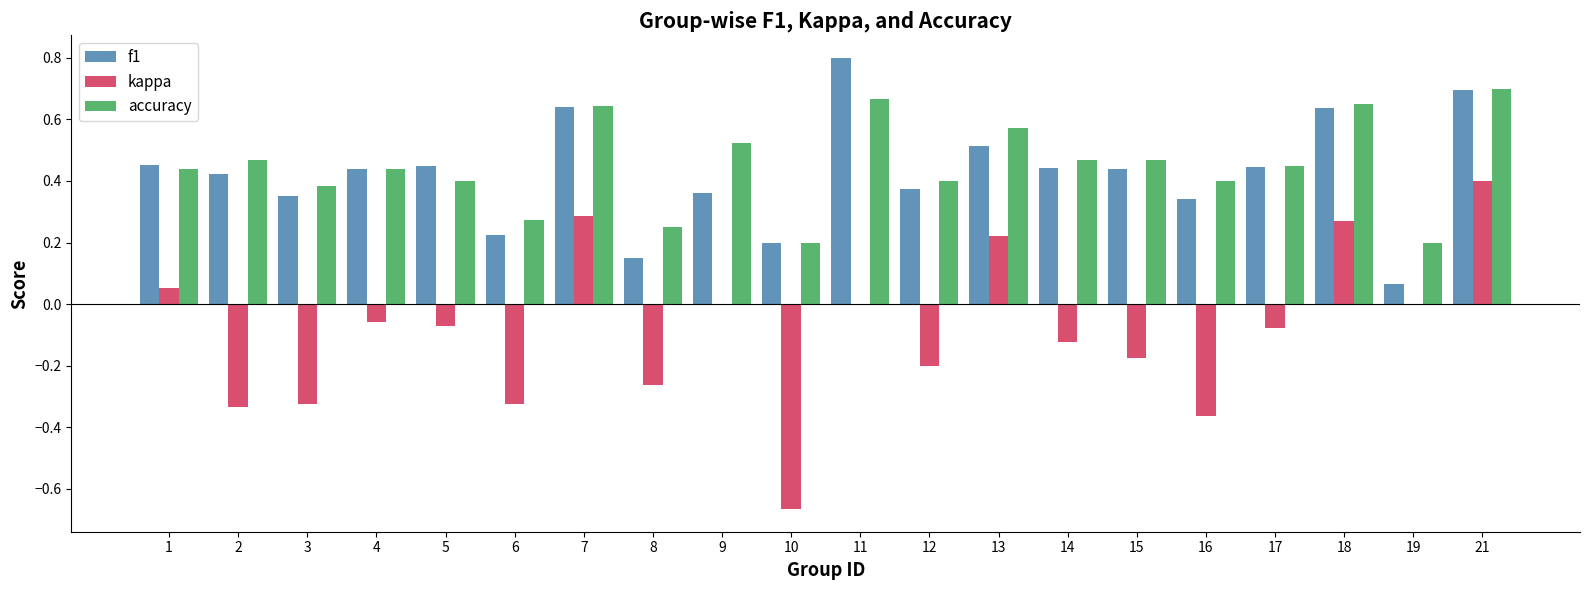

True or false: f1 has a value of 0.2 at 10.

True